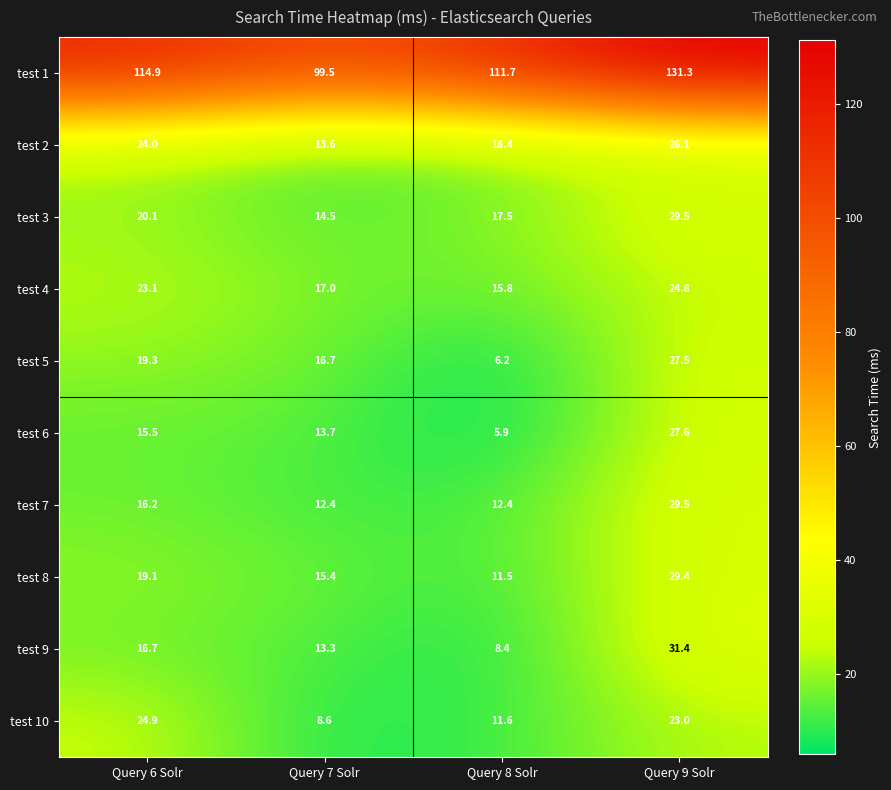

Where is test 1 nearest to the value 115?

Query 6 Solr